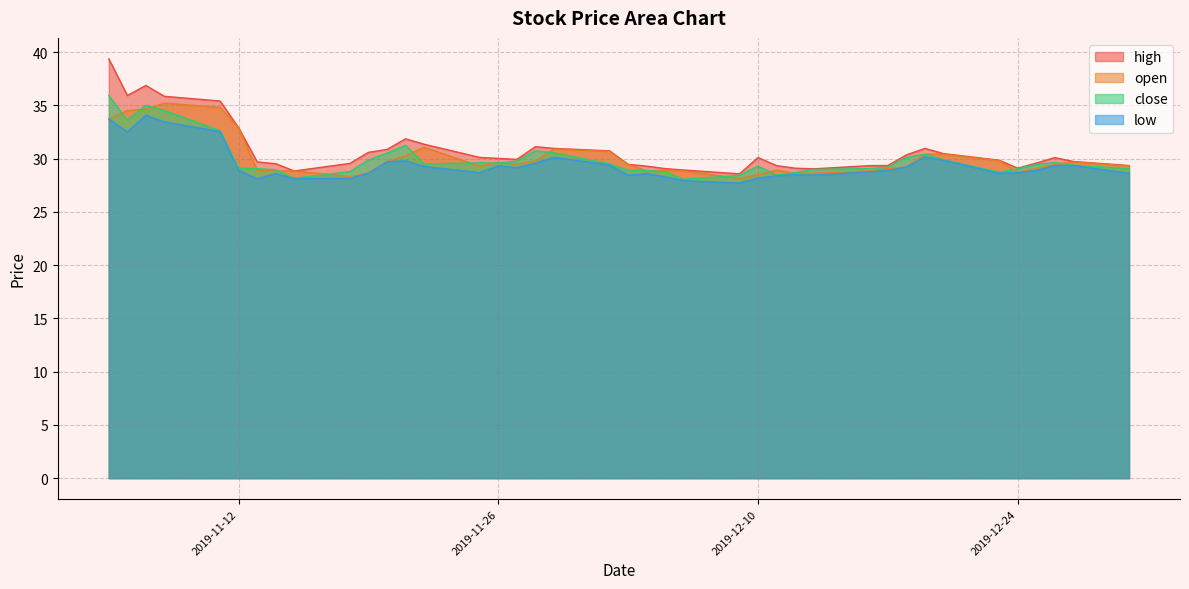

After their last crossing, which series has the higher values: close or open?

open